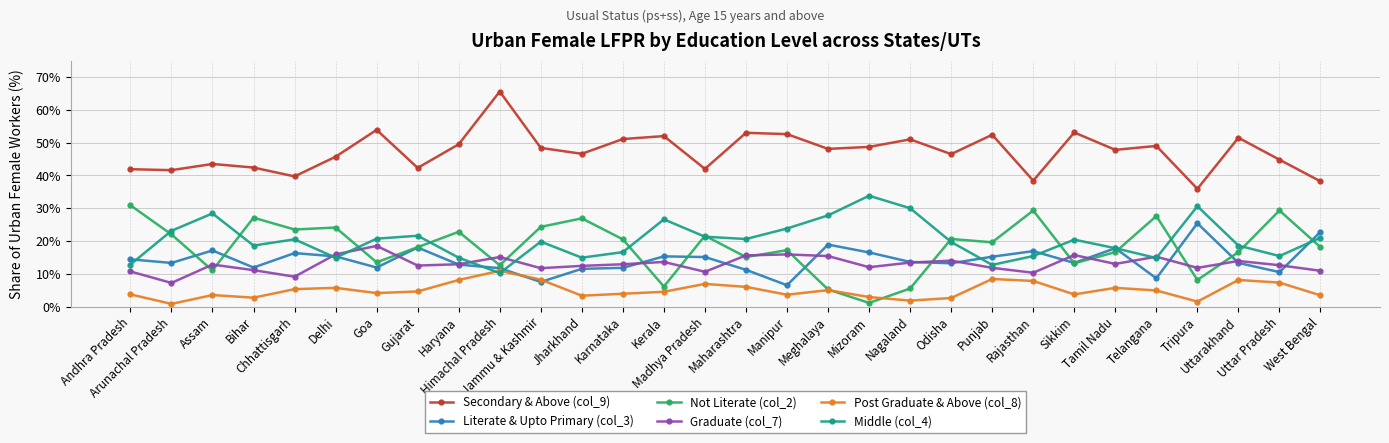

What is the value of the Graduate (col_7) point at the 22nd from the left?

11.8